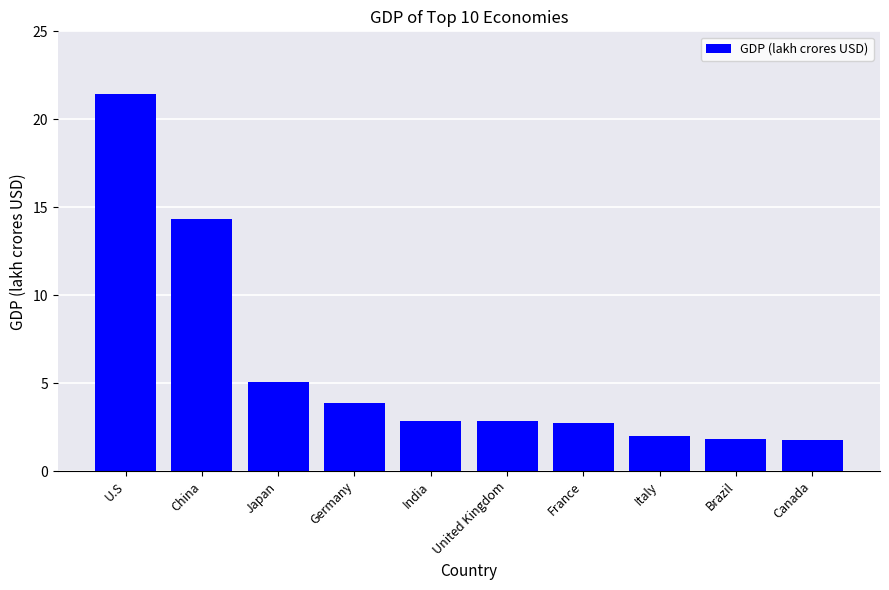

Where is the data nearest to the value 11?

China